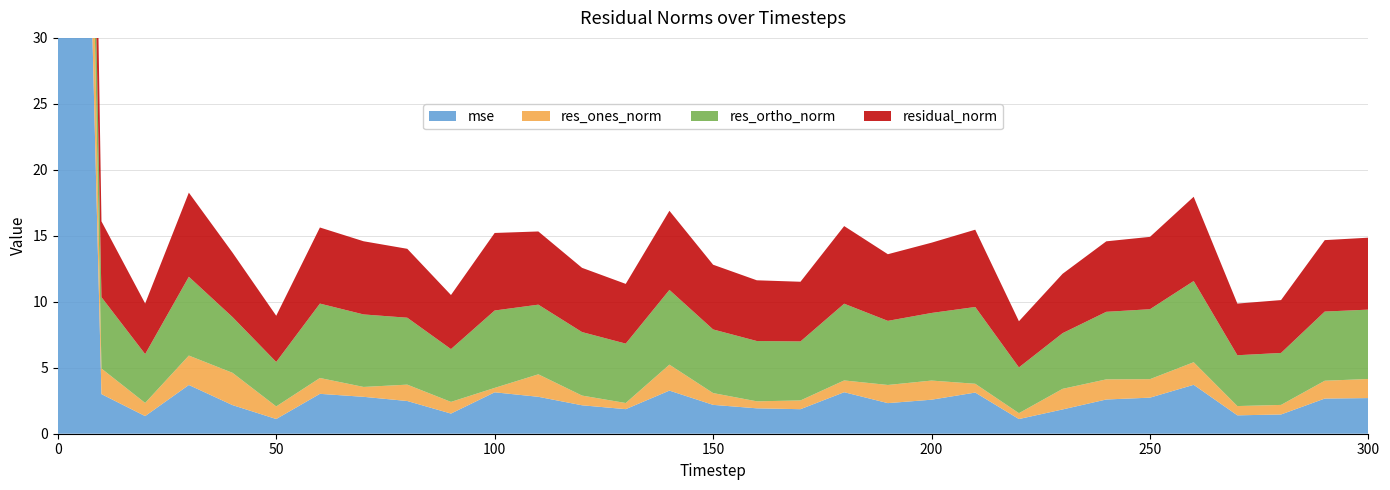

Reading left to right, transcribe all the data shown in this chart.

mse: 0=134.6	10=3.0	20=1.3	30=3.7	40=2.2	50=1.1	60=3.0	70=2.8	80=2.5	90=1.5	100=3.1	110=2.8	120=2.2	130=1.9	140=3.3	150=2.2	160=1.9	170=1.9	180=3.1	190=2.3	200=2.6	210=3.1	220=1.1	230=1.8	240=2.6	250=2.7	260=3.7	270=1.4	280=1.5	290=2.7	300=2.7
res_ones_norm: 0=37.3	10=1.9	20=1.0	30=2.2	40=2.4	50=1.0	60=1.2	70=0.7	80=1.2	90=0.9	100=0.3	110=1.7	120=0.7	130=0.5	140=2.0	150=0.9	160=0.5	170=0.7	180=0.9	190=1.4	200=1.5	210=0.7	220=0.4	230=1.6	240=1.5	250=1.4	260=1.7	270=0.7	280=0.7	290=1.4	300=1.4
res_ortho_norm: 0=9.5	10=5.4	20=3.7	30=6.0	40=4.2	50=3.4	60=5.6	70=5.5	80=5.1	90=4.0	100=5.9	110=5.3	120=4.8	130=4.5	140=5.7	150=4.8	160=4.6	170=4.5	180=5.8	190=4.9	200=5.1	210=5.8	220=3.5	230=4.2	240=5.1	250=5.3	260=6.2	270=3.9	280=3.9	290=5.2	300=5.3
residual_norm: 0=38.5	10=5.7	20=3.8	30=6.4	40=4.9	50=3.5	60=5.8	70=5.5	80=5.2	90=4.1	100=5.9	110=5.5	120=4.9	130=4.5	140=6.0	150=4.9	160=4.6	170=4.5	180=5.9	190=5.1	200=5.3	210=5.9	220=3.5	230=4.5	240=5.3	250=5.5	260=6.4	270=3.9	280=4.0	290=5.4	300=5.5